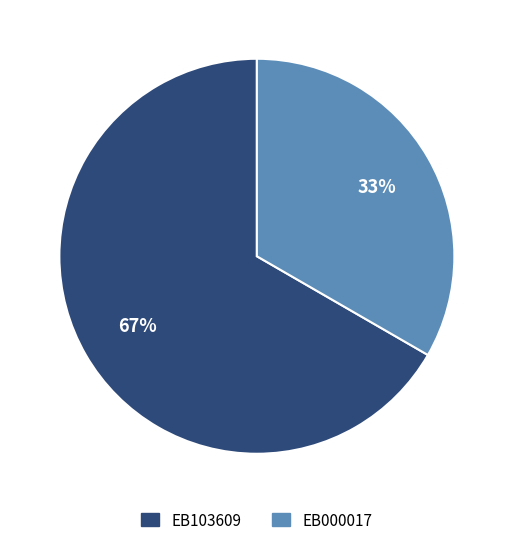

Approximately how many times larger is the value at EB000017 compared to EB103609?

0.5